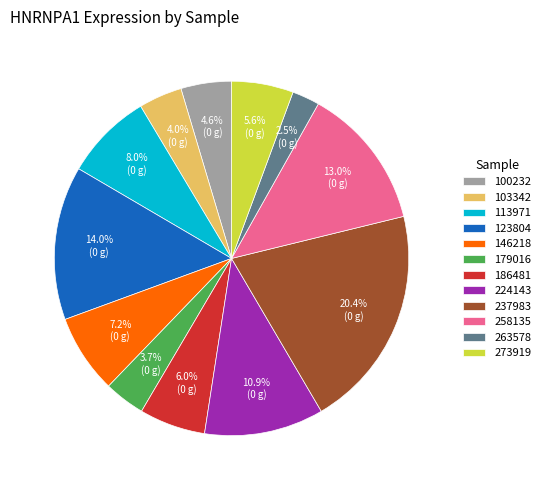

What is the smallest slice in the pie chart?

263578